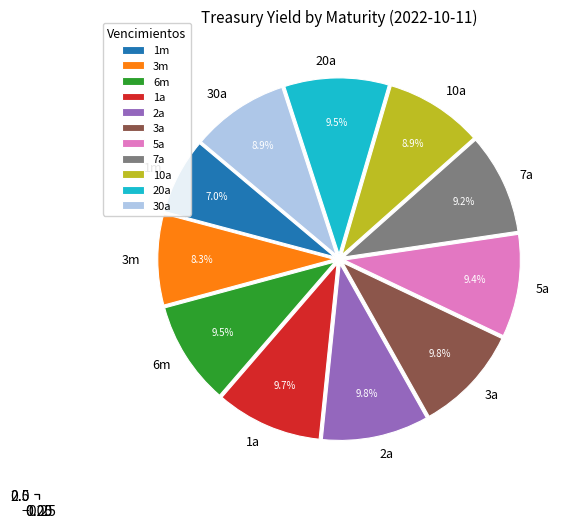

How many segments does this pie chart have?

11